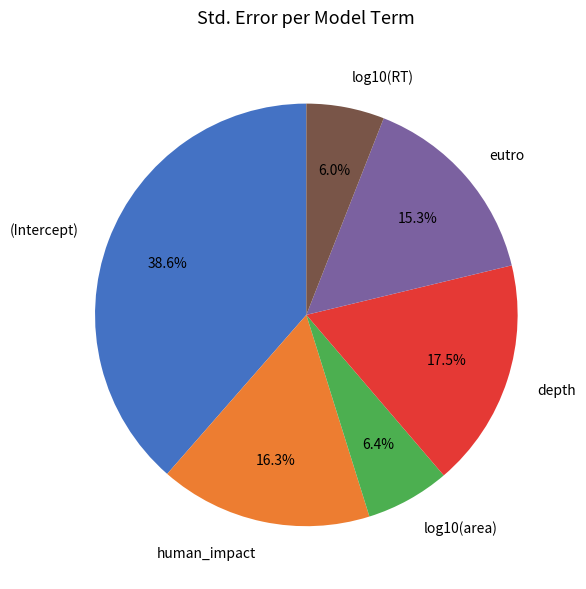

What percentage is the log10(area) slice, to the nearest percent?

6%